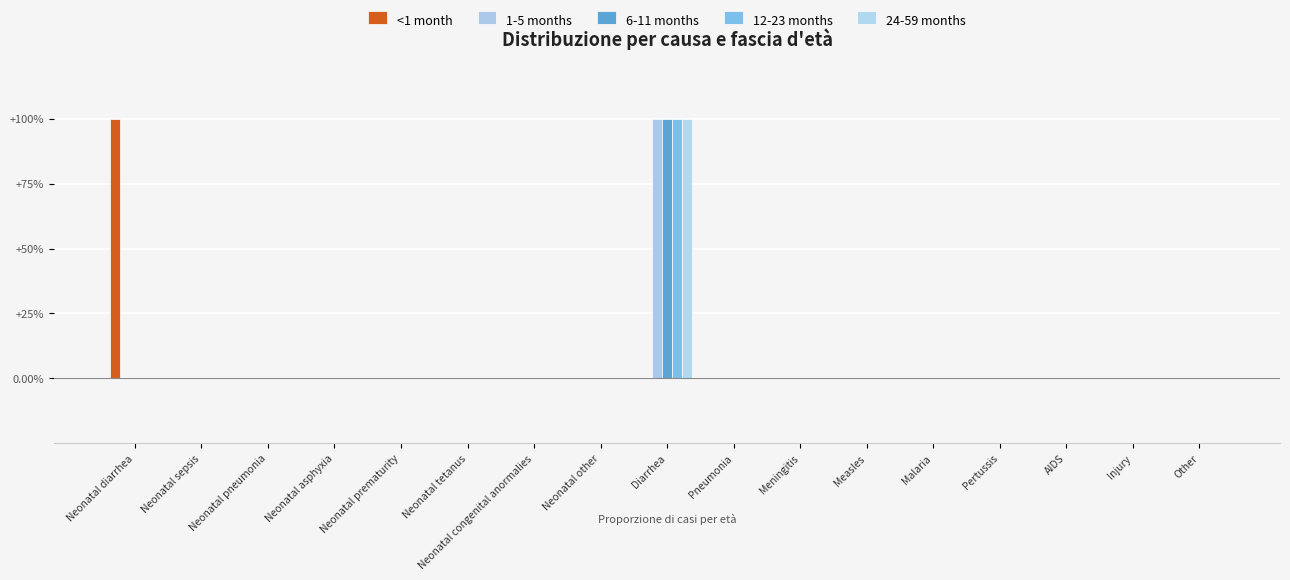

Does the chart contain stacked bars?

No